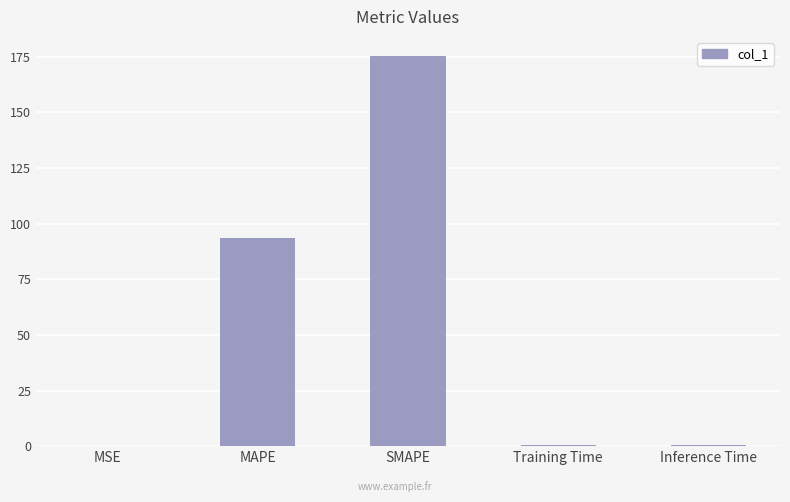

Which has a higher value, MSE or MAPE?

MAPE